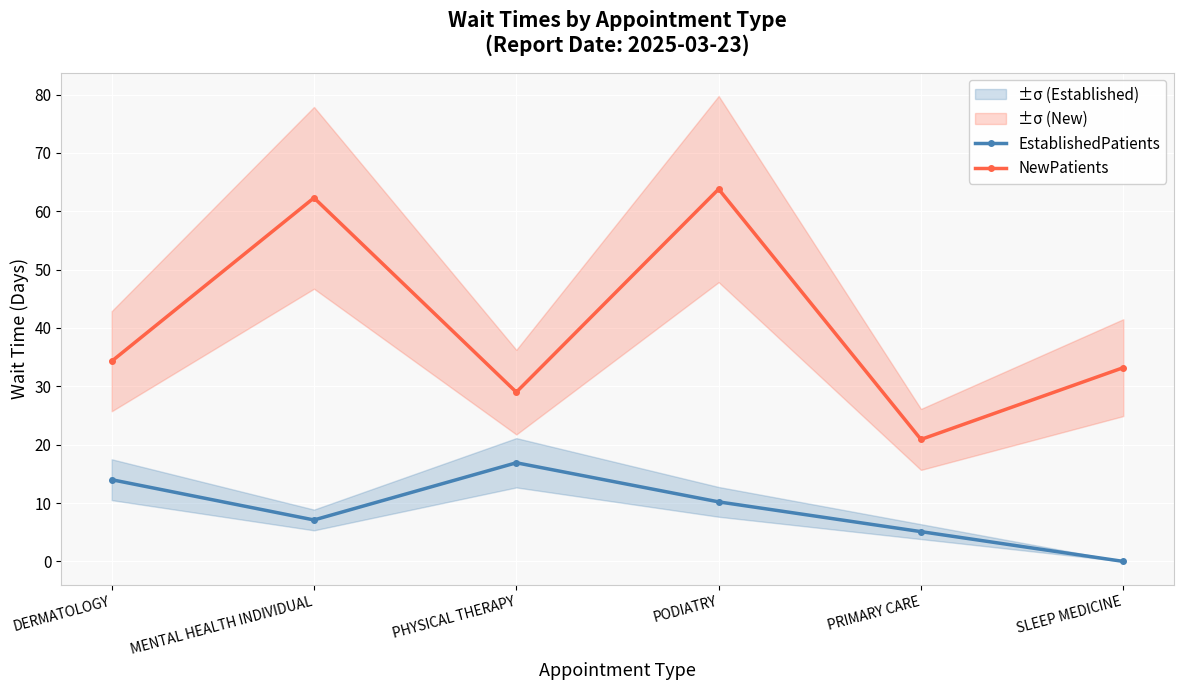

List the series in order of their overall mean, highest first.

NewPatients, EstablishedPatients